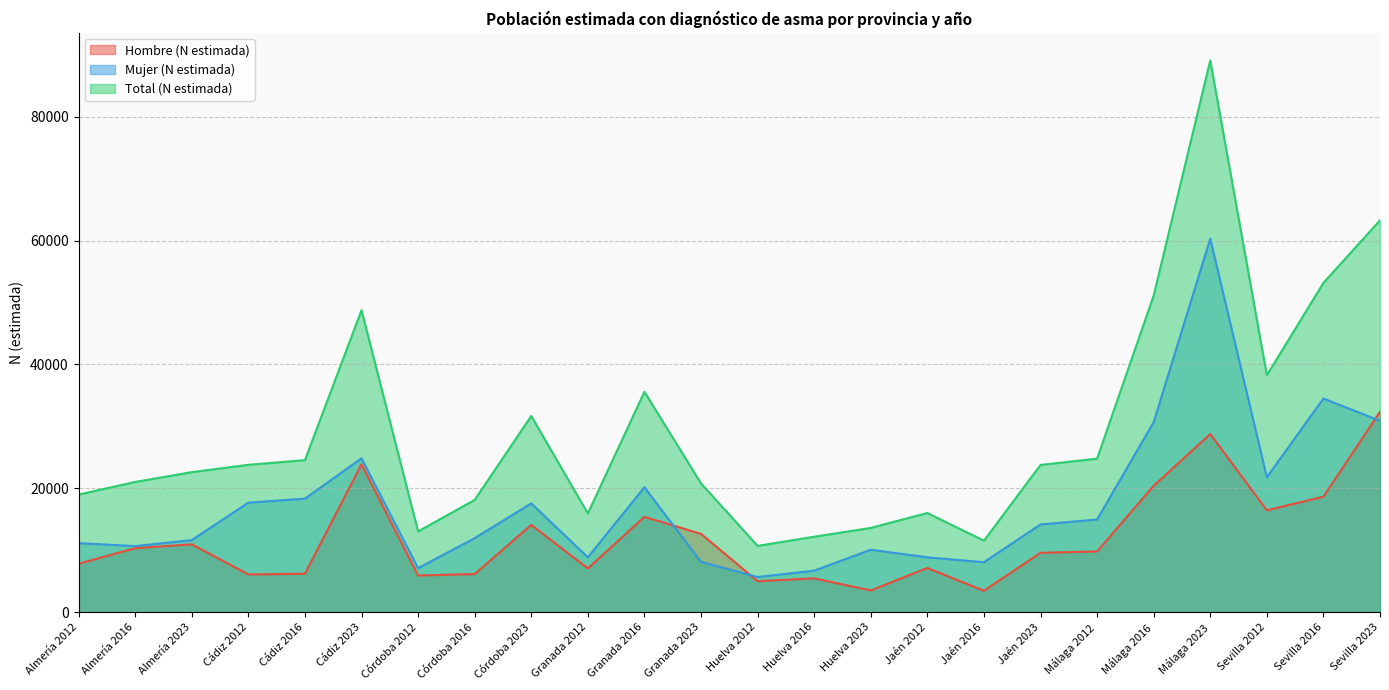

The Mujer (N estimada) series shows 10989 at Cádiz 2023. True or false?

False